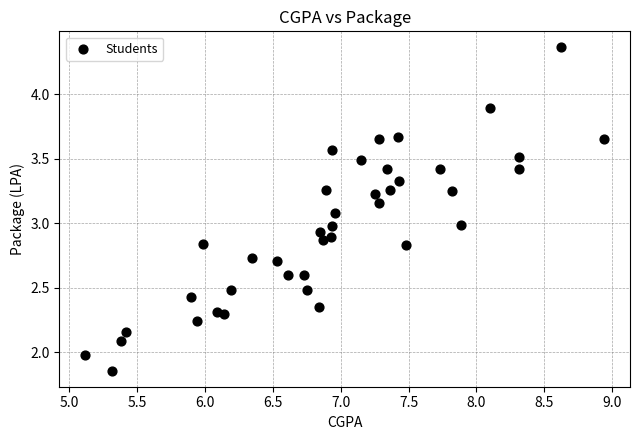

What is the range of X values (max minus min)?

3.8